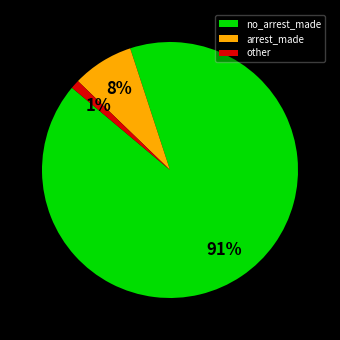

What is the largest slice in the pie chart?

no_arrest_made